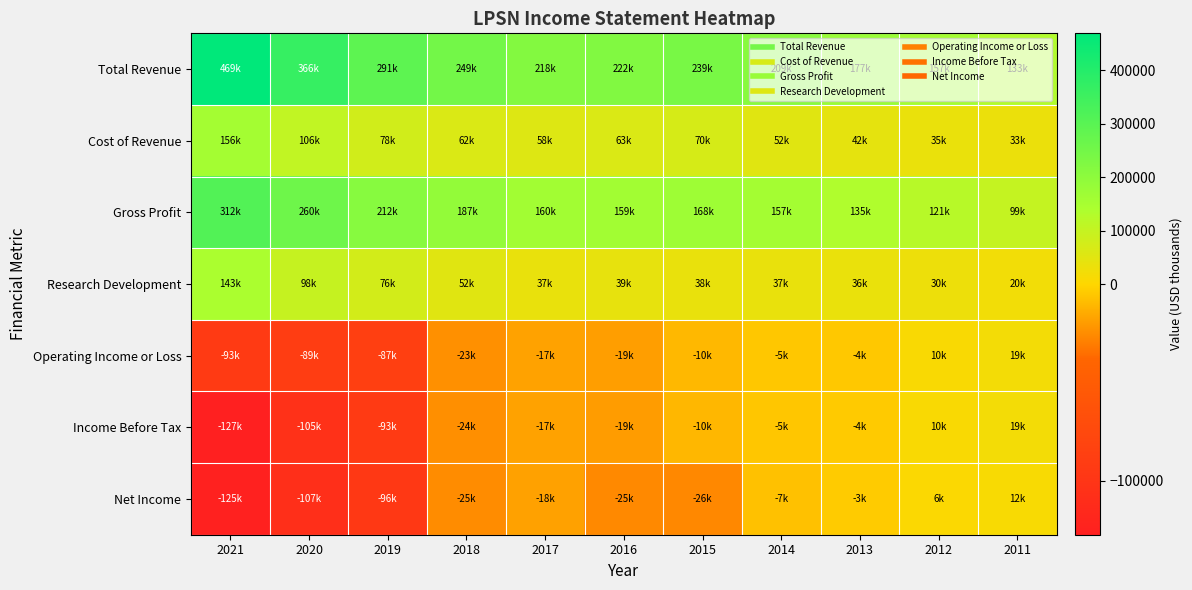

Reading right to left, what are all the values shown in this chart?

Total Revenue: 2011=133100	2012=157400	2013=177800	2014=209900	2015=239000	2016=222800	2017=218900	2018=249800	2019=291600	2020=366600	2021=469600
Cost of Revenue: 2011=33200	2012=35600	2013=42600	2014=52700	2015=70300	2016=63200	2017=58200	2018=62500	2019=78900	2020=106300	2021=156900
Gross Profit: 2011=99900	2012=121800	2013=135300	2014=157200	2015=168700	2016=159600	2017=160700	2018=187400	2019=212700	2020=260400	2021=312700
Research Development: 2011=20200	2012=30100	2013=36400	2014=37300	2015=38100	2016=39200	2017=37700	2018=52000	2019=76900	2020=98200	2021=143800
Operating Income or Loss: 2011=19600	2012=10300	2013=-4500	2014=-5200	2015=-10400	2016=-19400	2017=-17800	2018=-23700	2019=-87000	2020=-89500	2021=-93300
Income Before Tax: 2011=19200	2012=10700	2013=-4100	2014=-5500	2015=-10600	2016=-19900	2017=-17700	2018=-24200	2019=-93200	2020=-105100	2021=-127400
Net Income: 2011=12000	2012=6400	2013=-3500	2014=-7300	2015=-26400	2016=-25900	2017=-18200	2018=-25000	2019=-96100	2020=-107600	2021=-125000